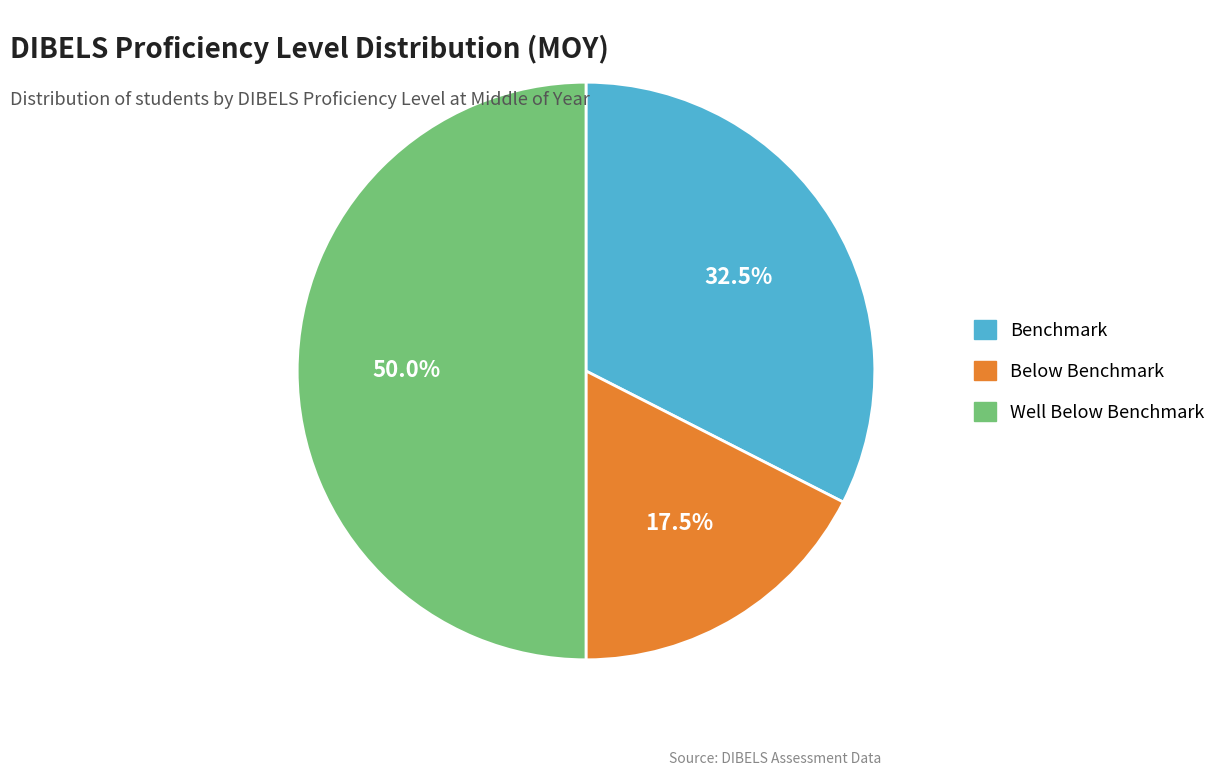

What percentage do Below Benchmark and Well Below Benchmark together represent?

67.5%